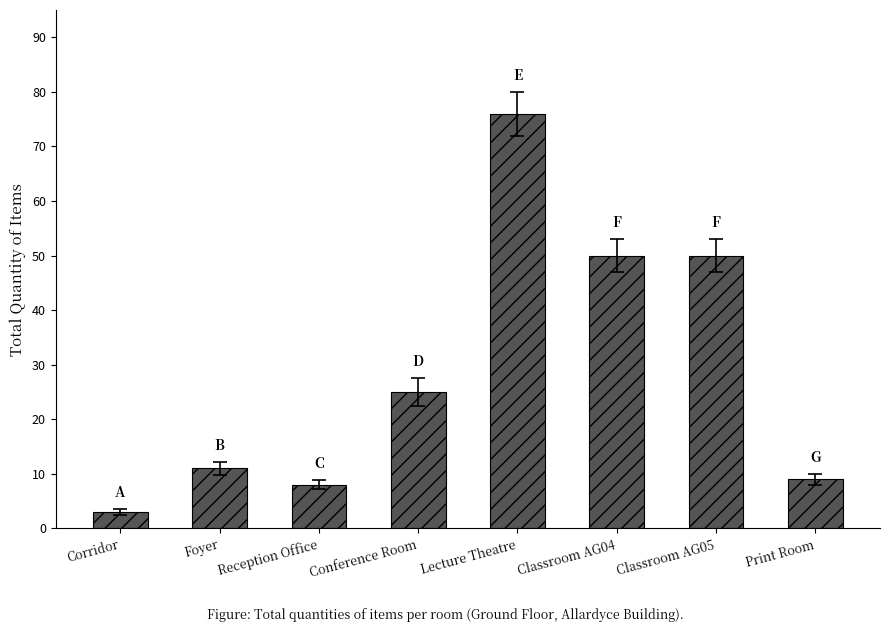

What position from the right is Corridor?

8